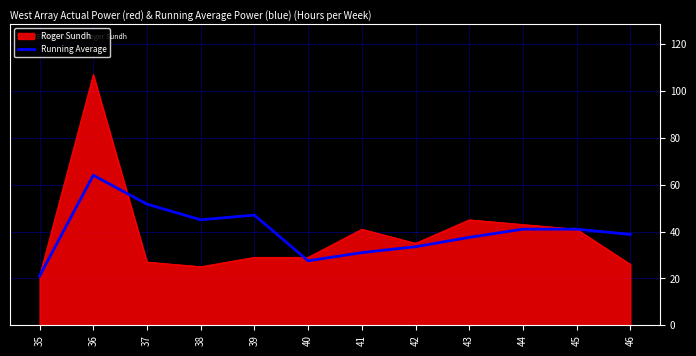

The Roger Sundh series shows 43.0 at 44. True or false?

True